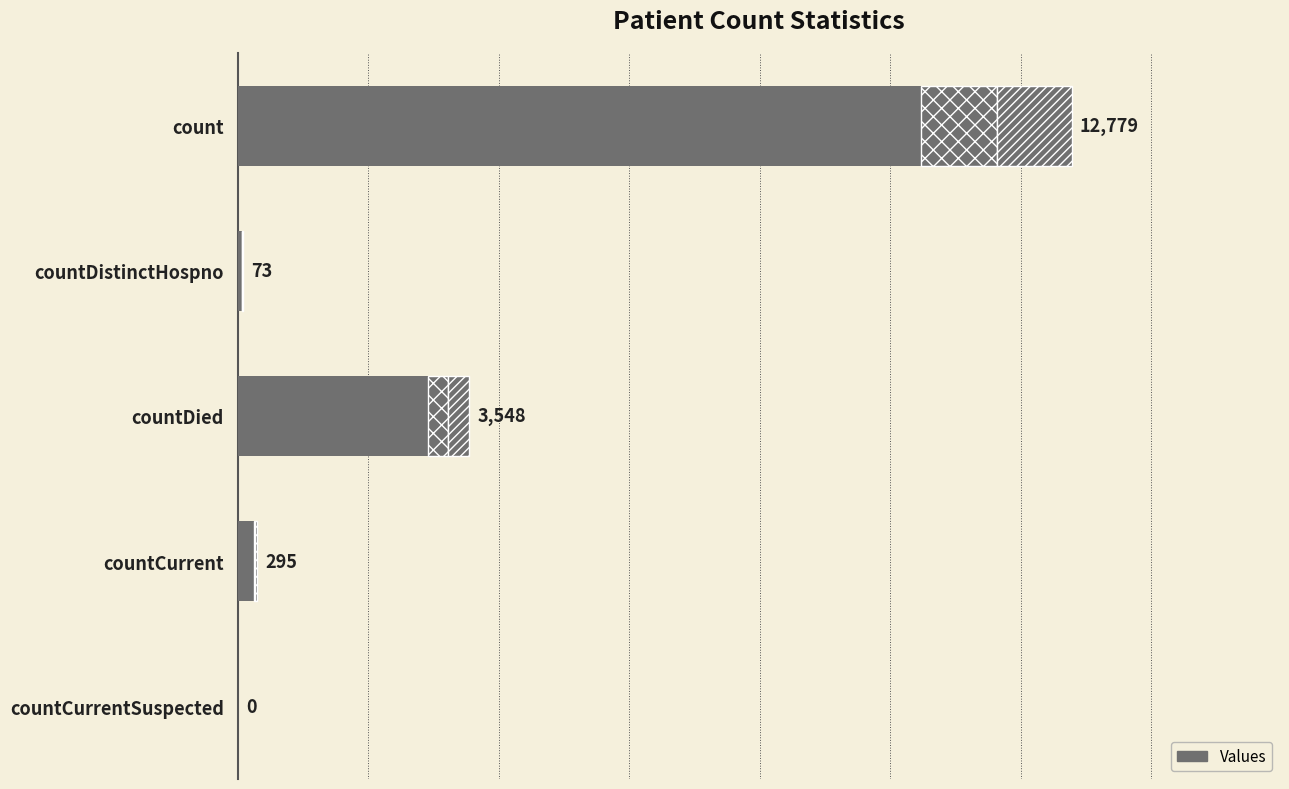

The value at count is 20104. True or false?

False